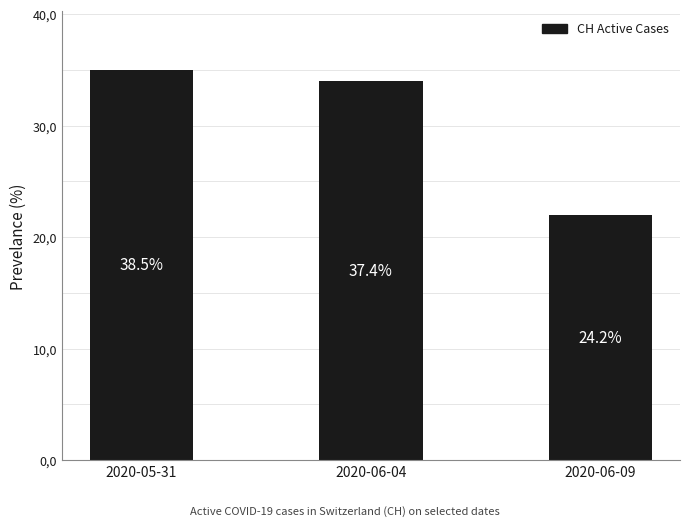

Count the number of categories in the chart.

3